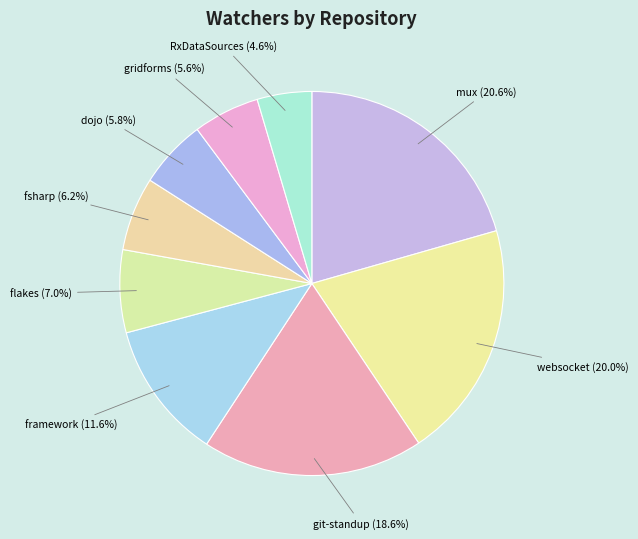

What portion of the pie excludes RxDataSources?

95.4%